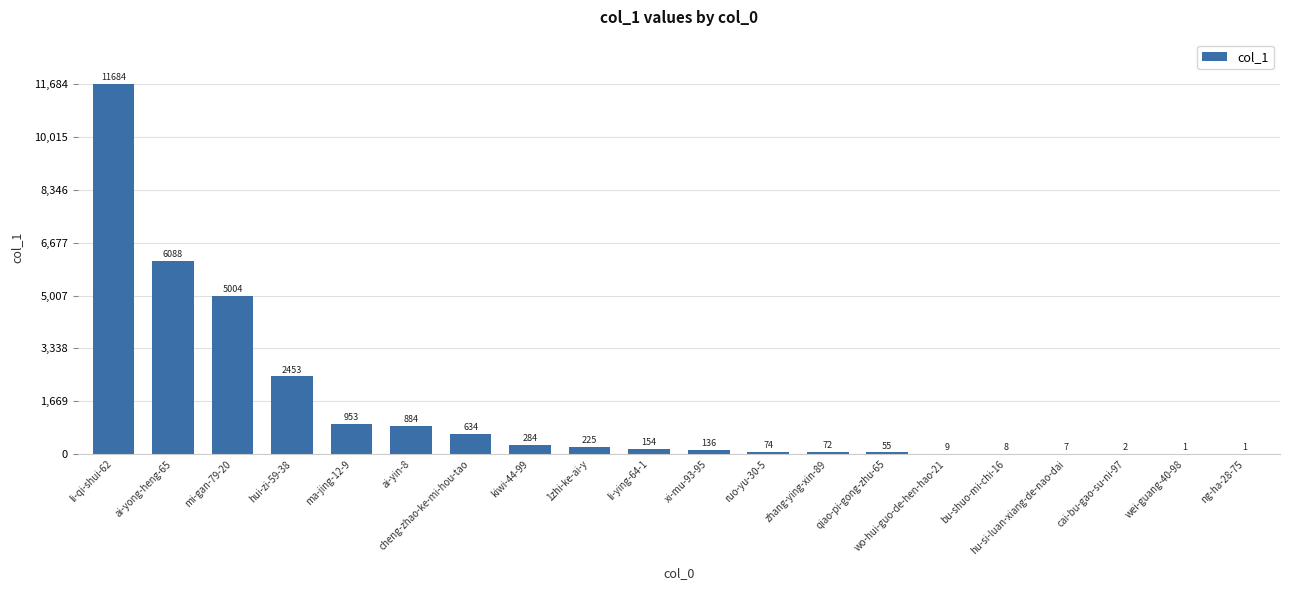

Which has a higher value, ruo-yu-30-5 or qiao-pi-gong-zhu-65?

ruo-yu-30-5